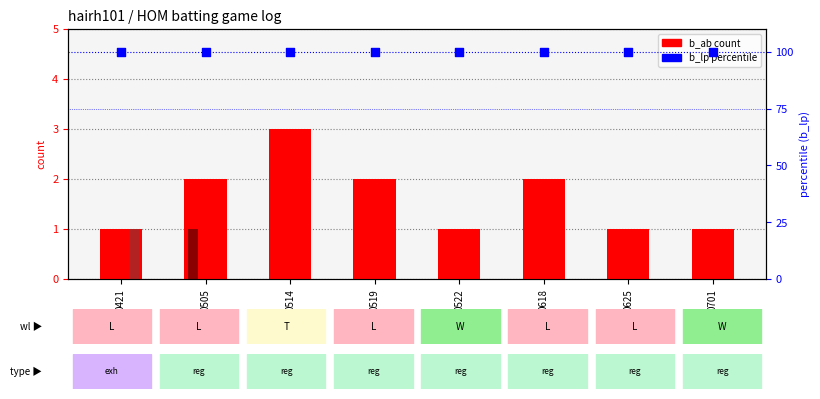

Which series contains the lowest Y value?

b_r